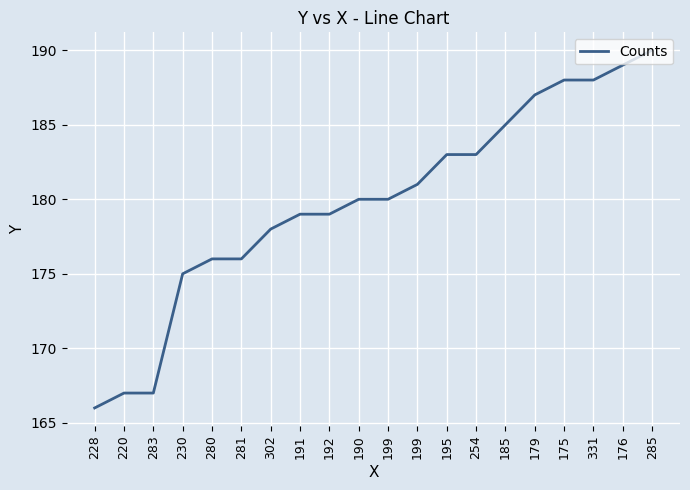

Is it true that the value at 230 is 175?

True